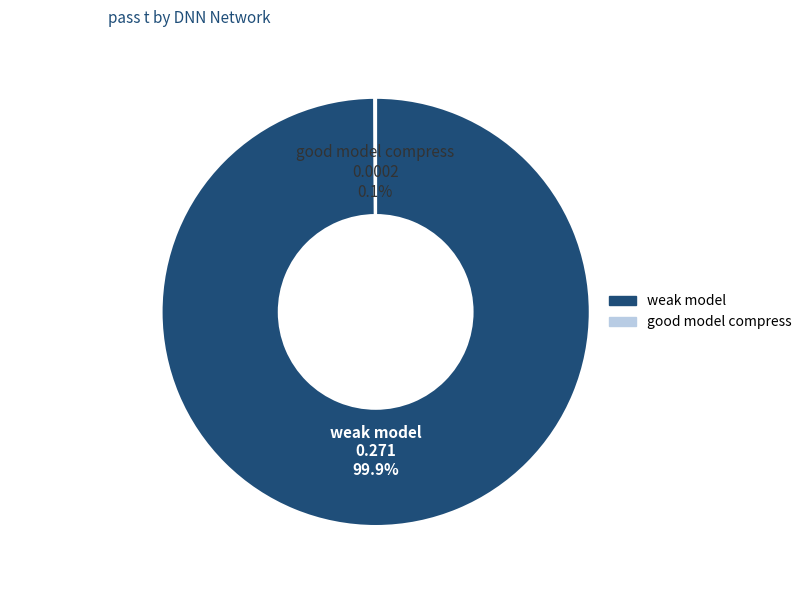

Which slice is the largest?

weak model